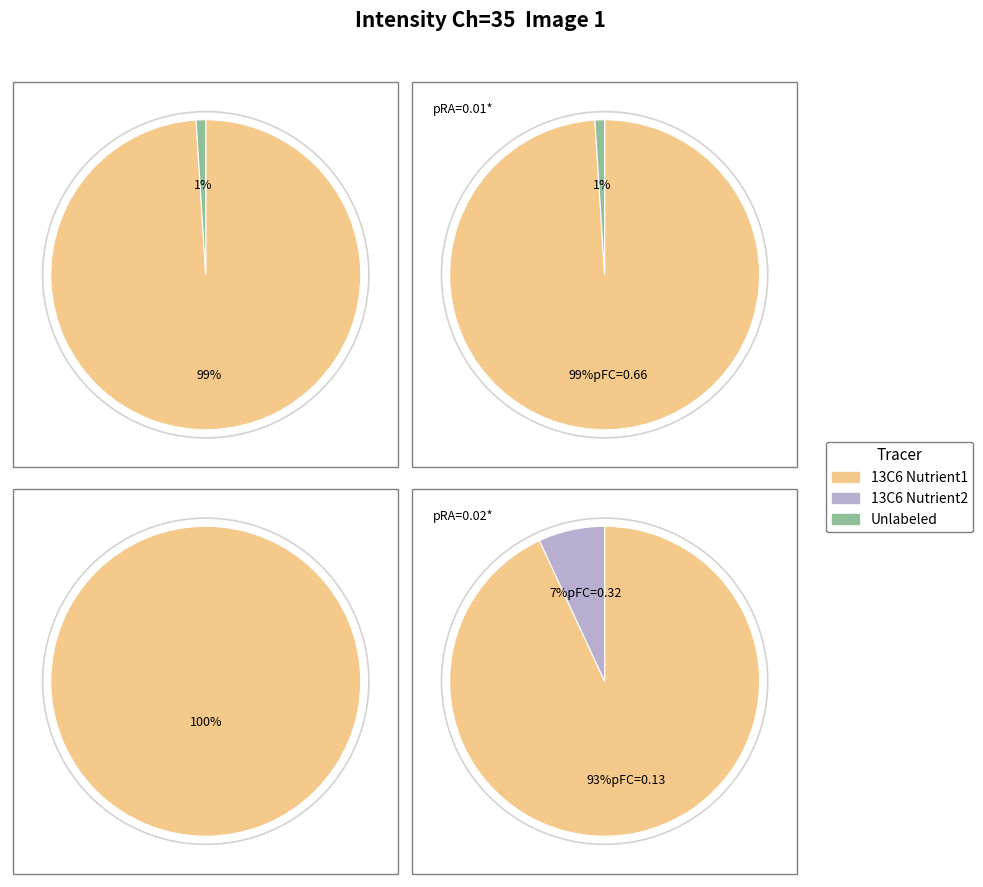

How much of the chart is everything except 2?

75.0%